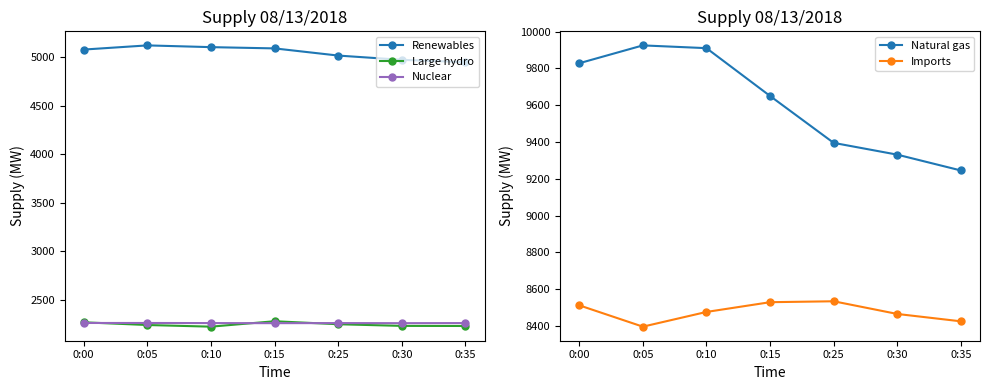

What is the value of the Large hydro point at the 2nd from the left?

2237